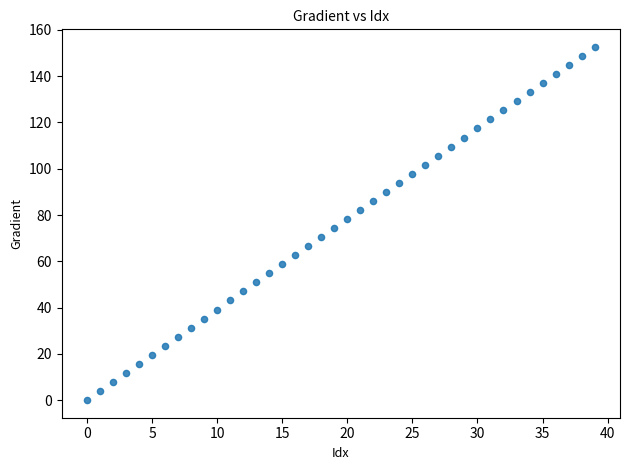

What is the range of Y values (max minus min)?

152.6